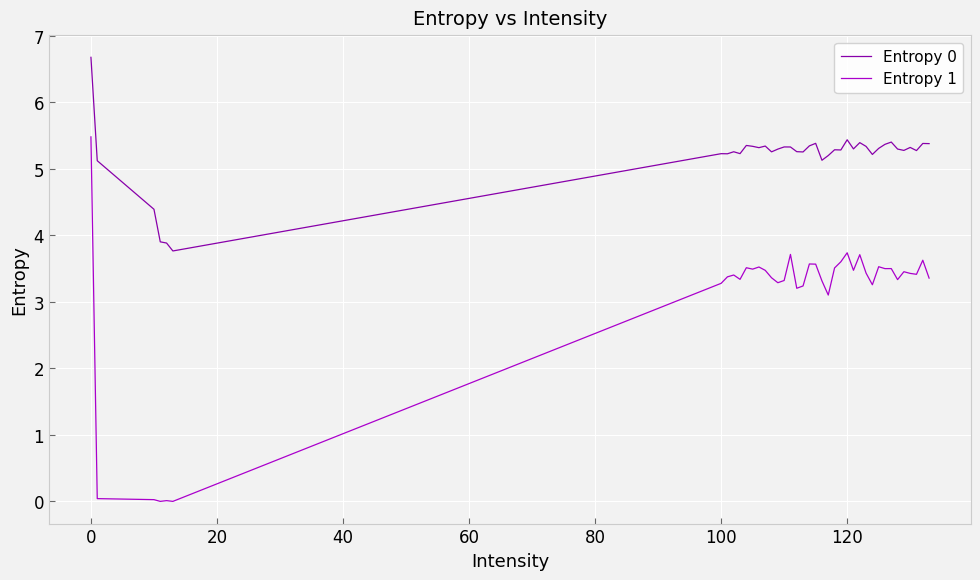

Which series has the largest range (max minus min)?

Entropy 1